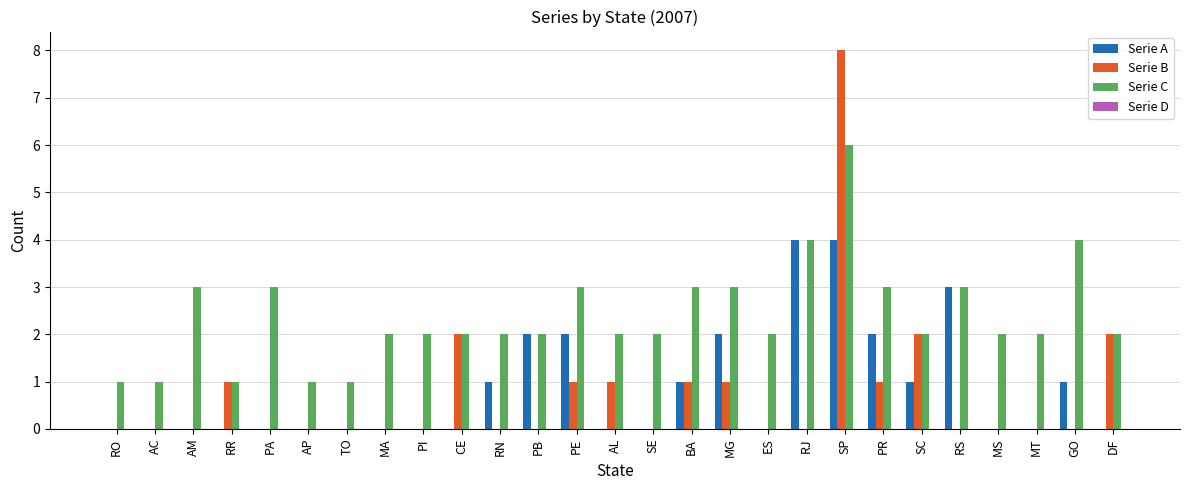

The value of Serie B at MS is 5. True or false?

False